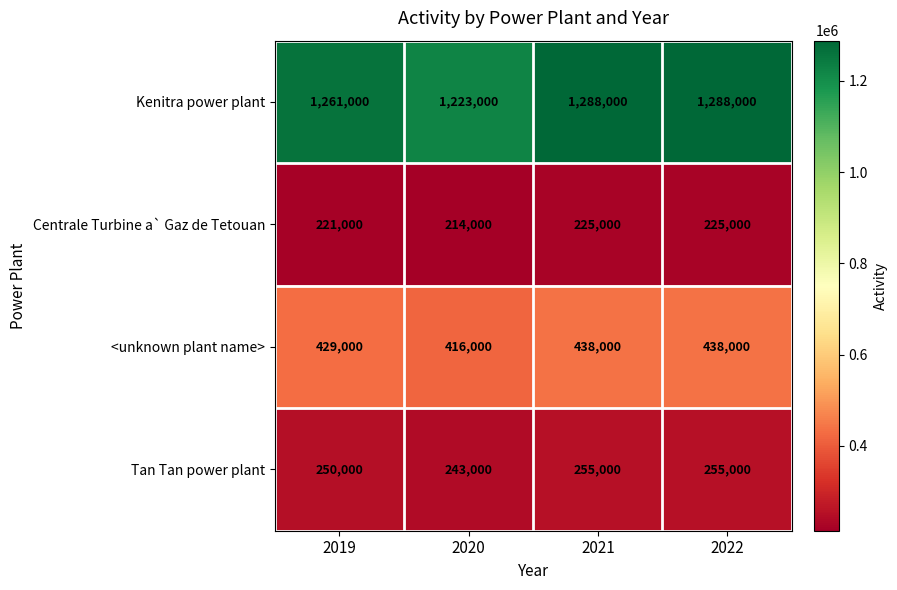

Which series changed the most between 2020 and 2021?

Kenitra power plant